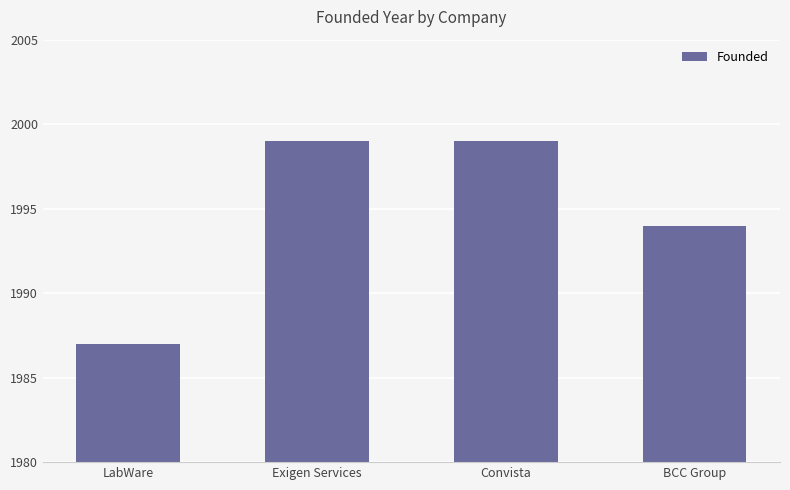

What is the smallest value displayed?

1987